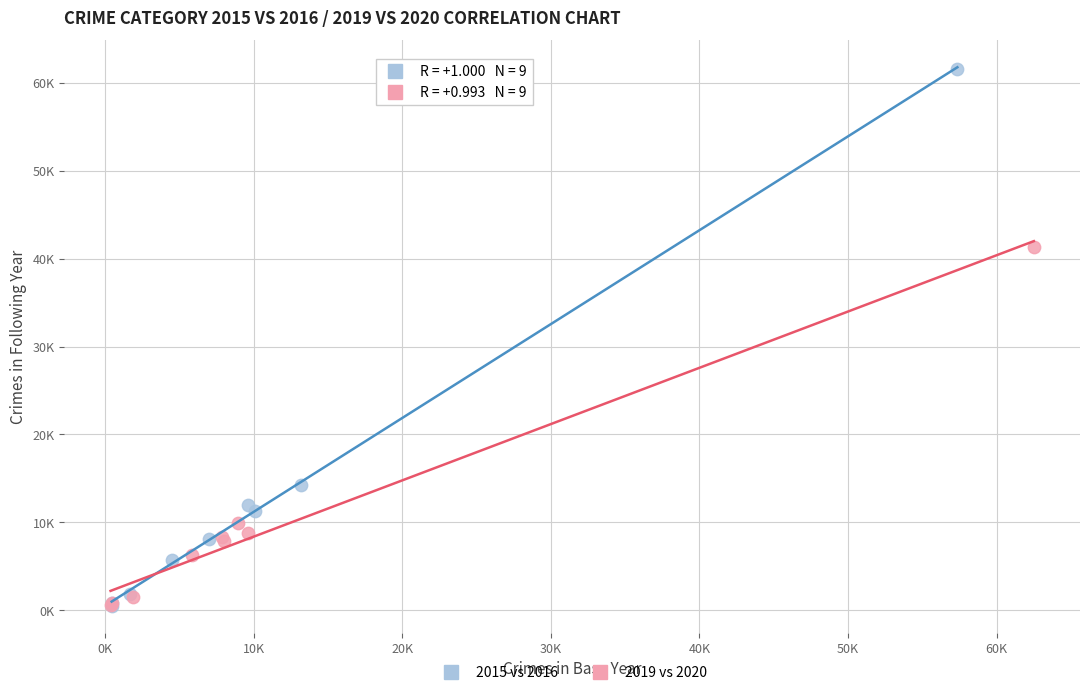

Which series has the largest Y range (max minus min)?

2015 vs 2016